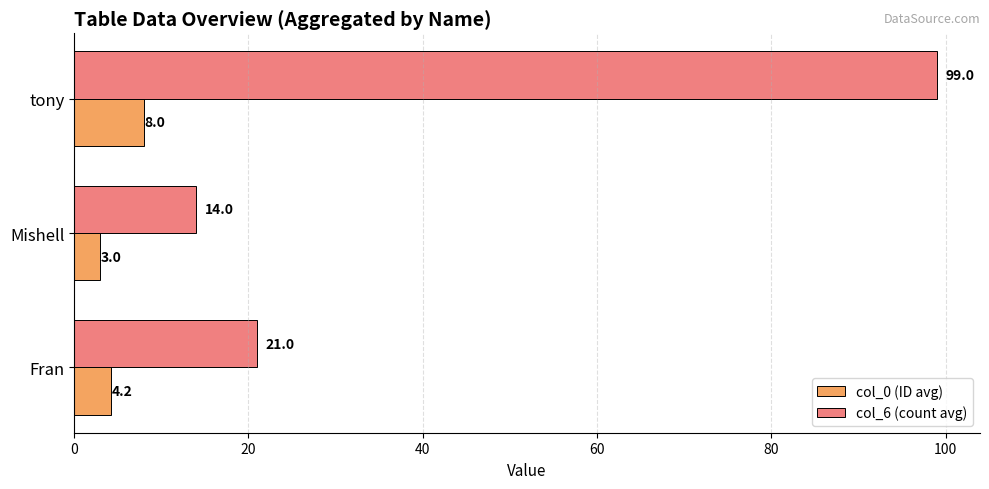

Which category has the lowest value in the col_0 (ID avg) series?

Mishell